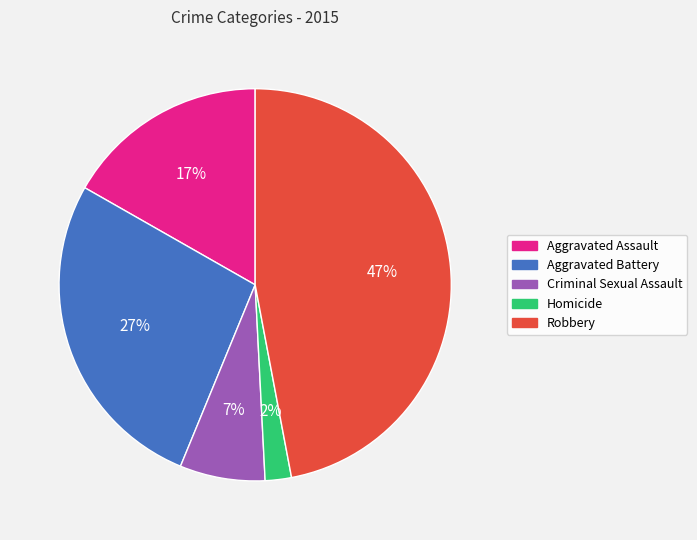

Which category has the biggest portion of the pie?

Robbery